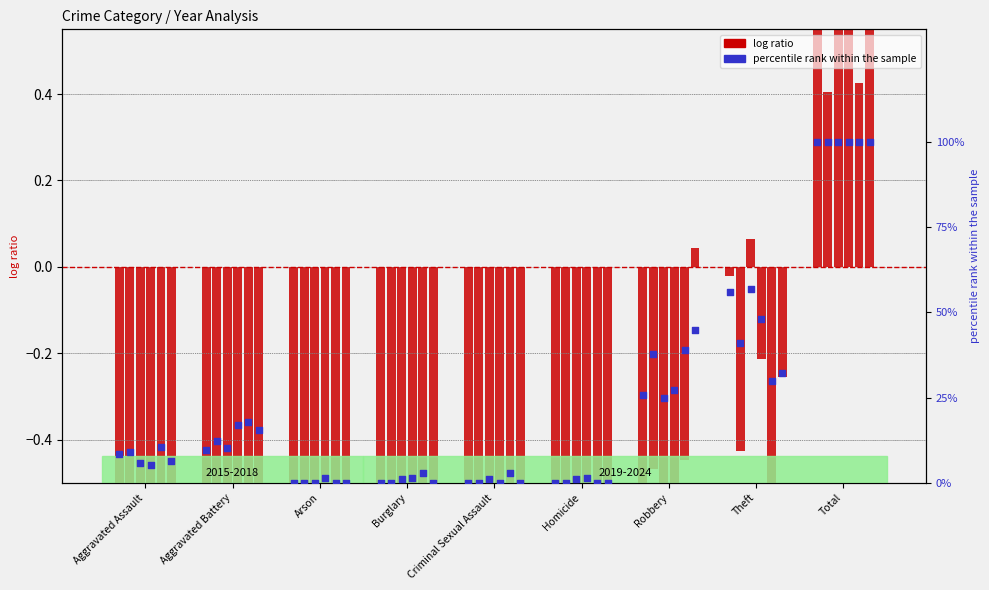

At which category is the sum across all series the highest?

Total